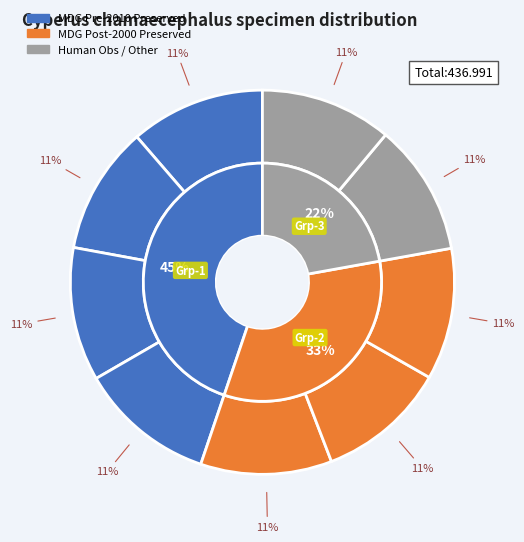

How many segments does this pie chart have?

9